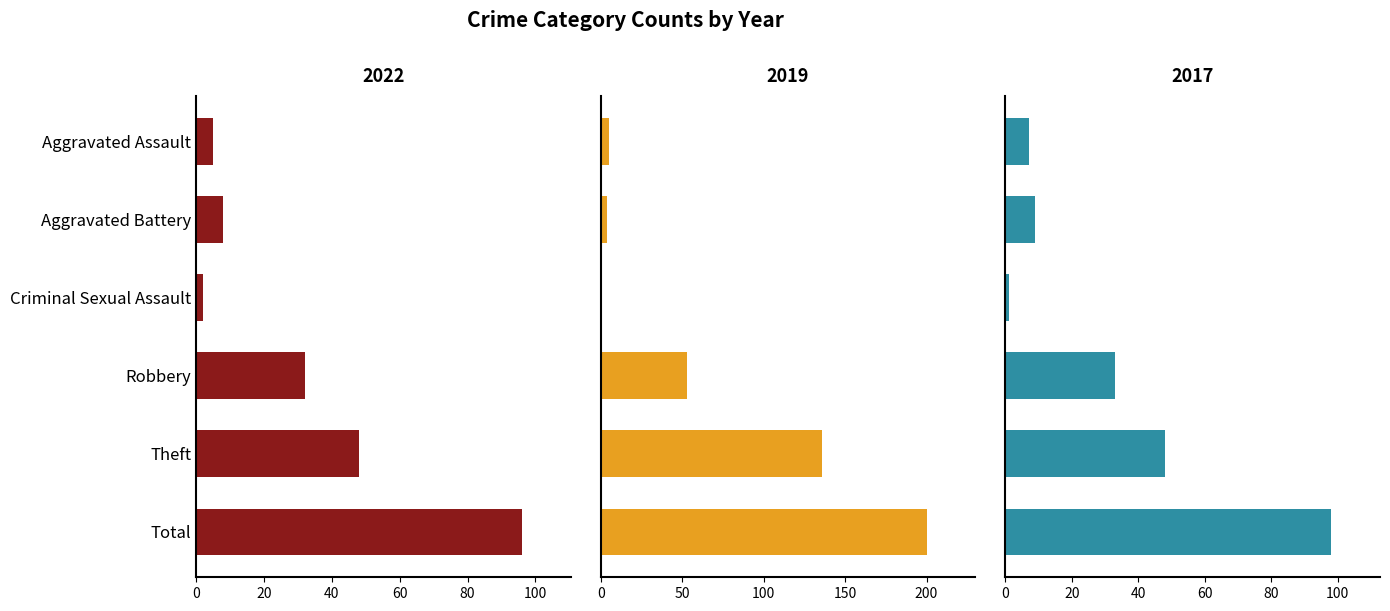

What is the approximate value of 2022 at Aggravated Battery, to the nearest 5?

10